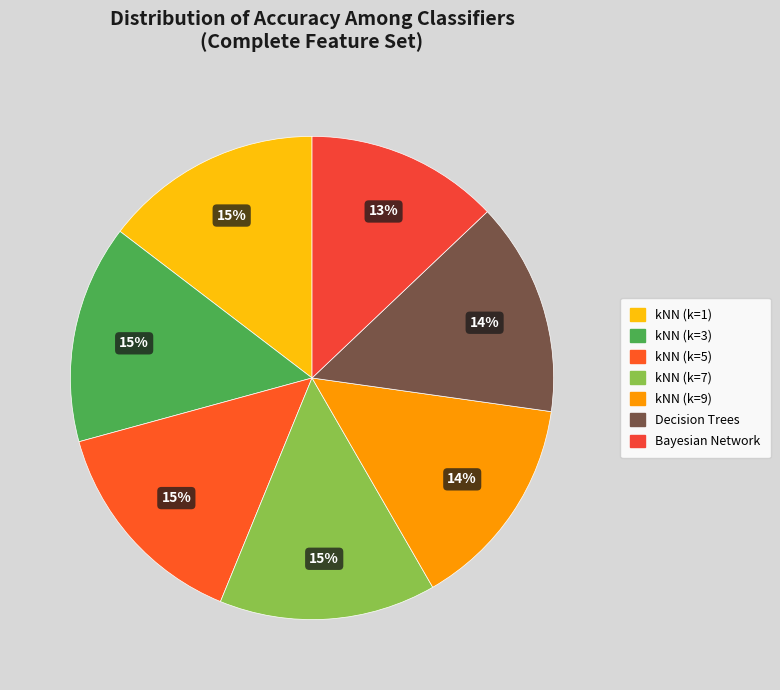

Which slice is the smallest?

Bayesian Network